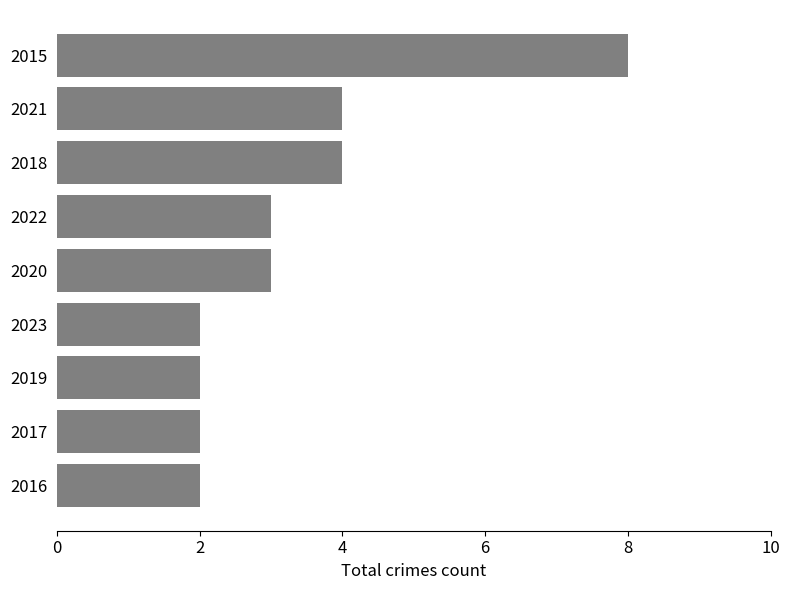

What is the maximum value shown in the chart?

8